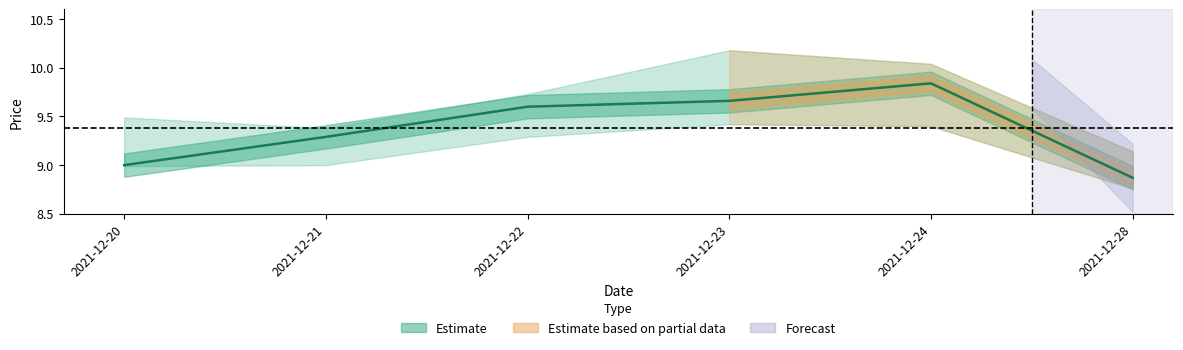

The chart shows a value of 5.9 at 2021-12-24. True or false?

False